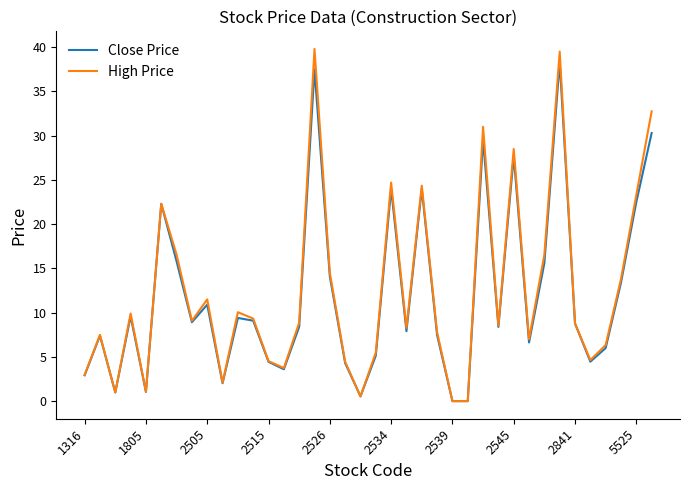

What is the maximum value for Close Price?

38.4